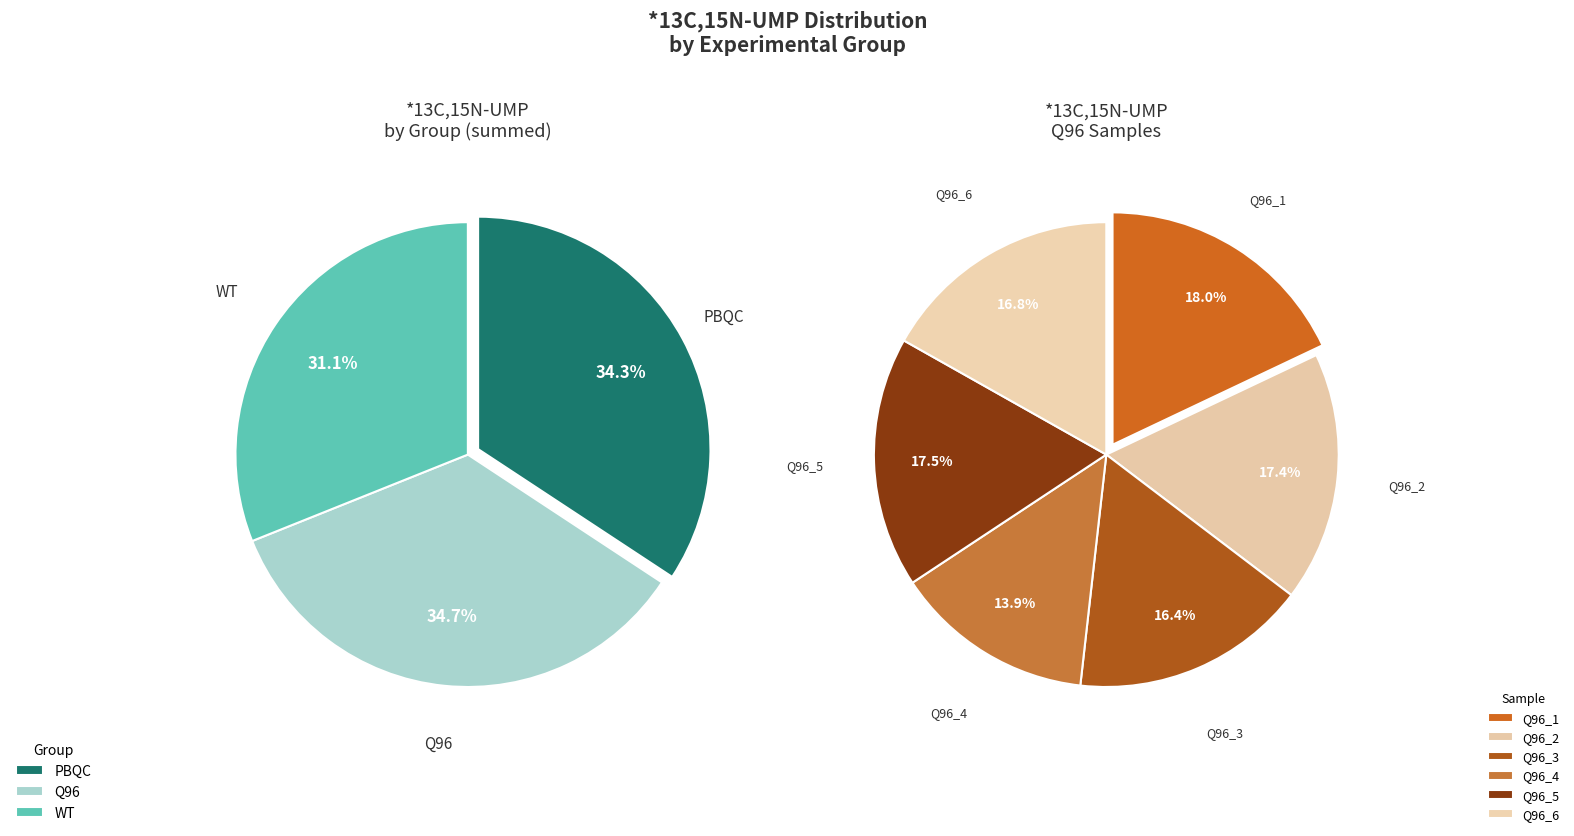

Is there a majority slice in this chart?

No